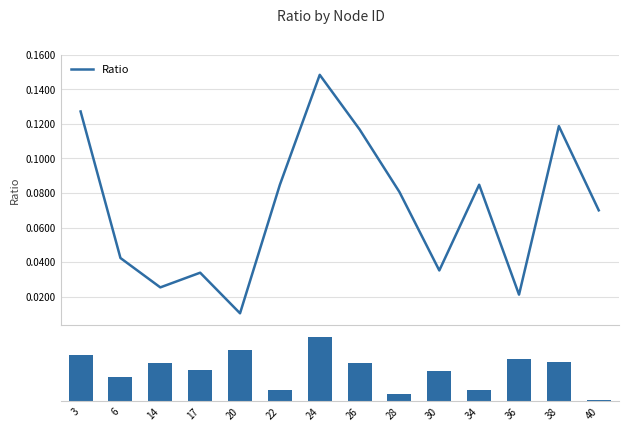

At 17, list the series in order from smallest to largest.

Ratio, Ratio deviation